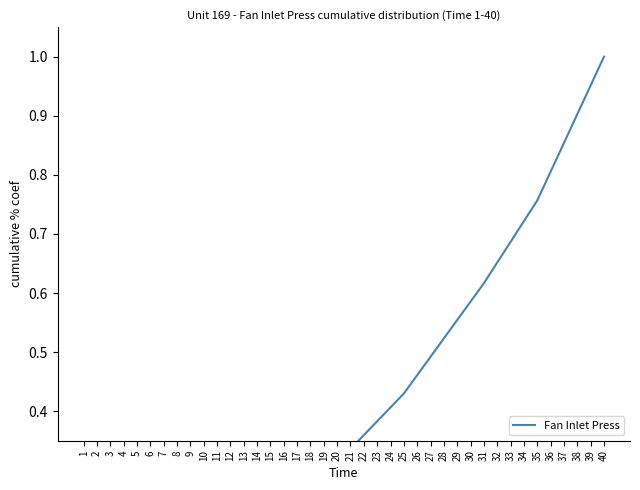

Where is the data nearest to the value 0?

1